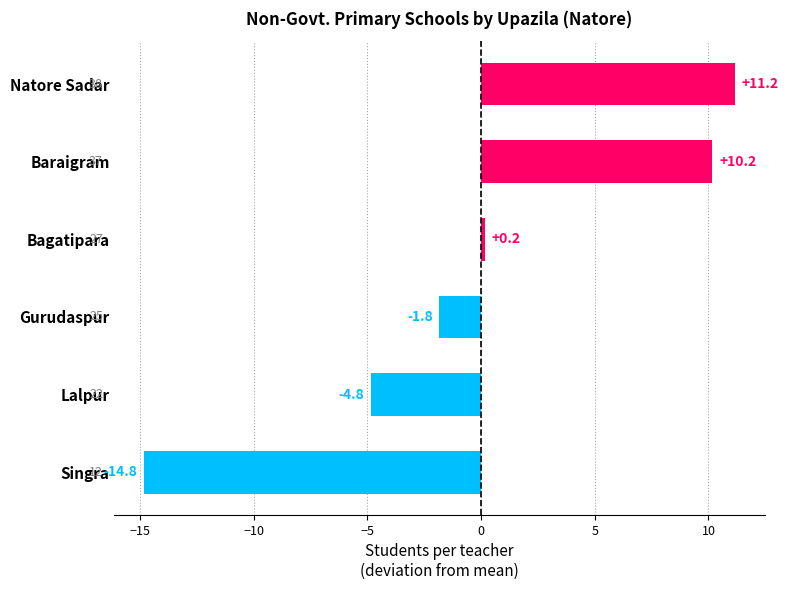

What is the minimum value shown in the chart?

-14.8